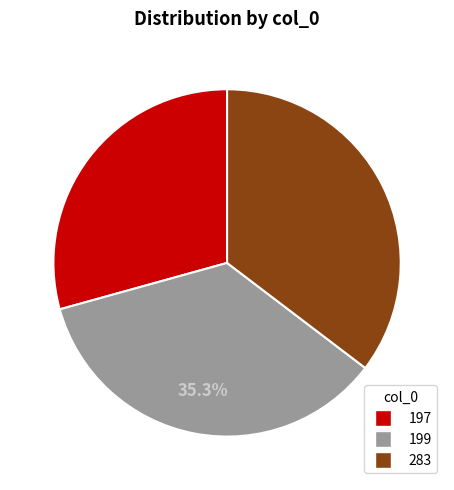

Is there a majority slice in this chart?

No